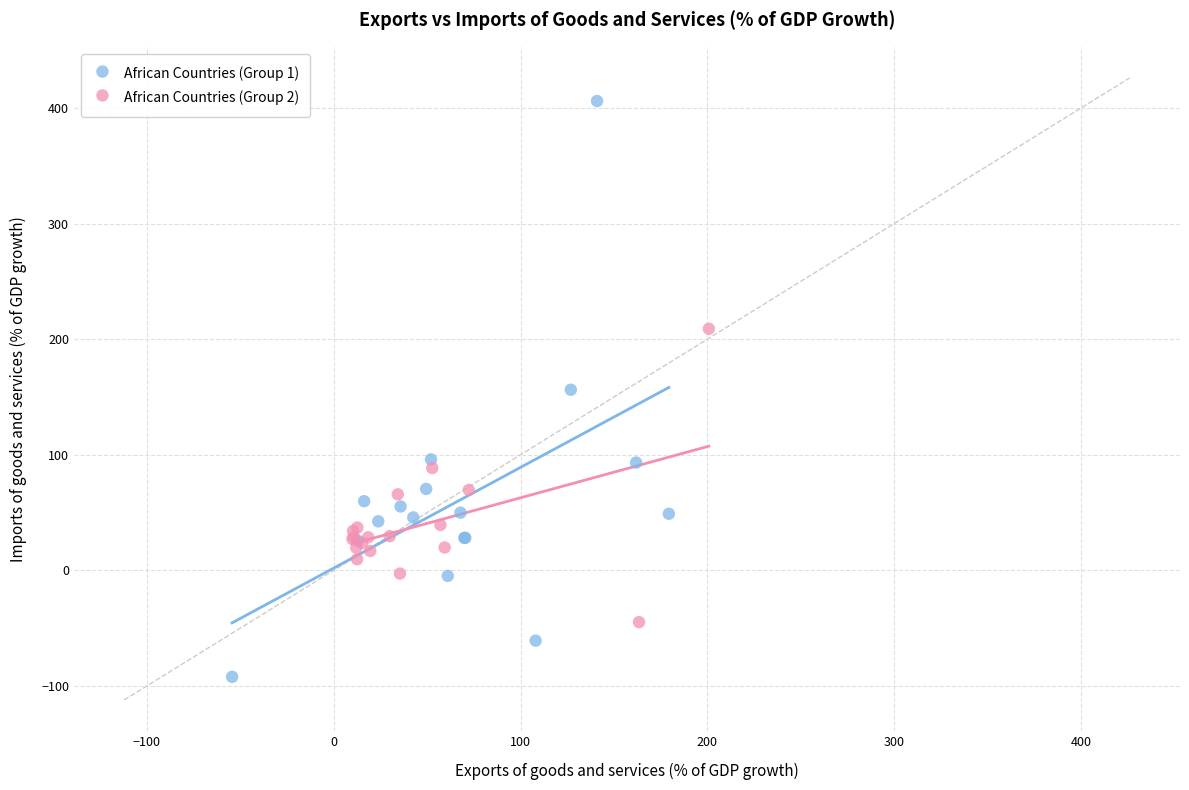

Which series reaches the minimum Y coordinate?

African Countries (Group 1)